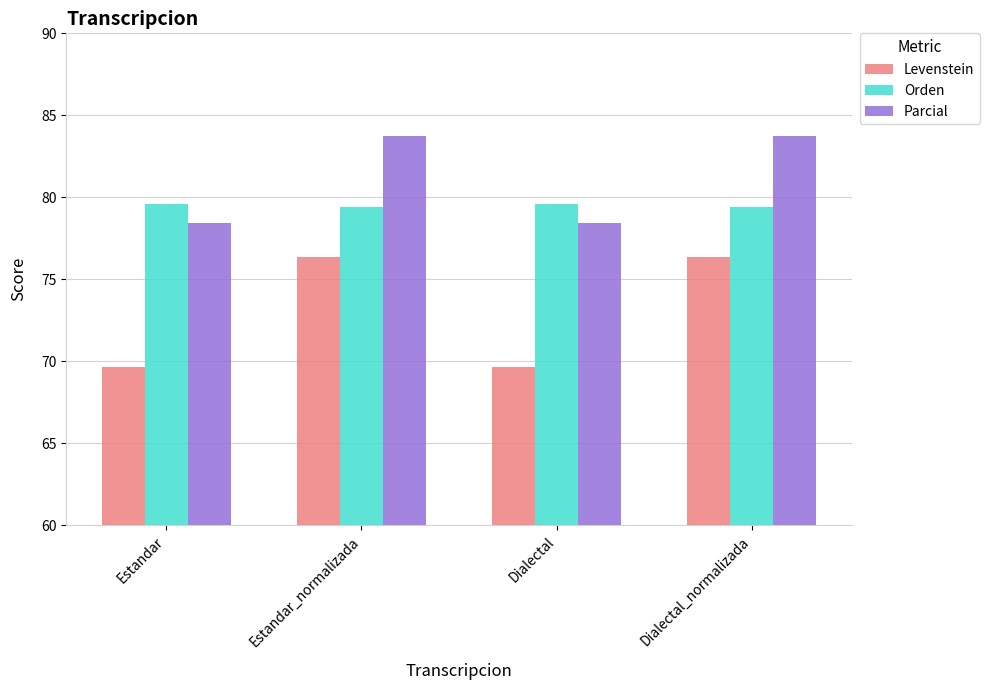

What is the approximate value of Levenstein at Dialectal?

69.7